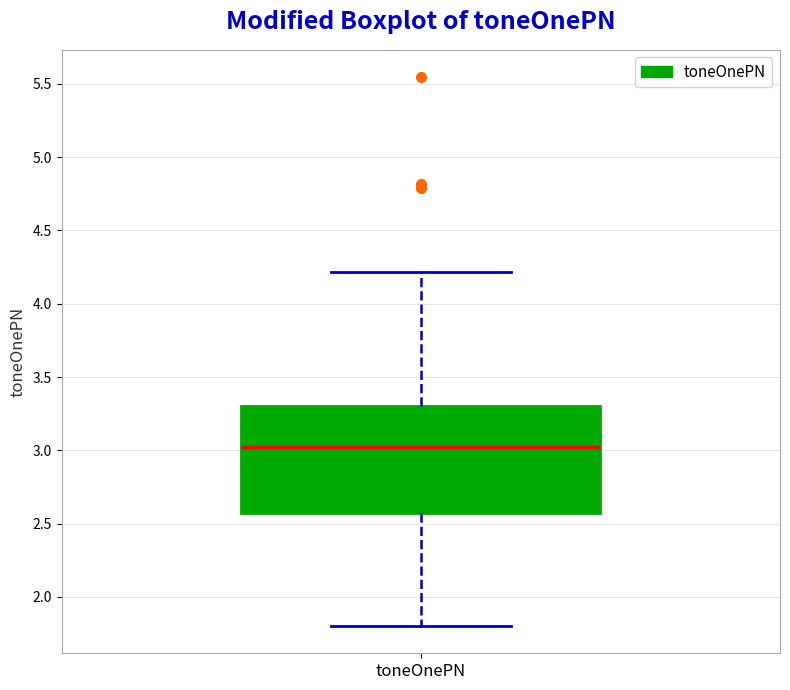

Transcribe this box plot: give where the median line is, the range the box spans, and where the two whiskers end, as read against the y-axis. The values are not printed on the chart, so give them approximately, as read against the axis.

median 3.00, box 2.55 to 3.30, whiskers 1.80 to 4.20